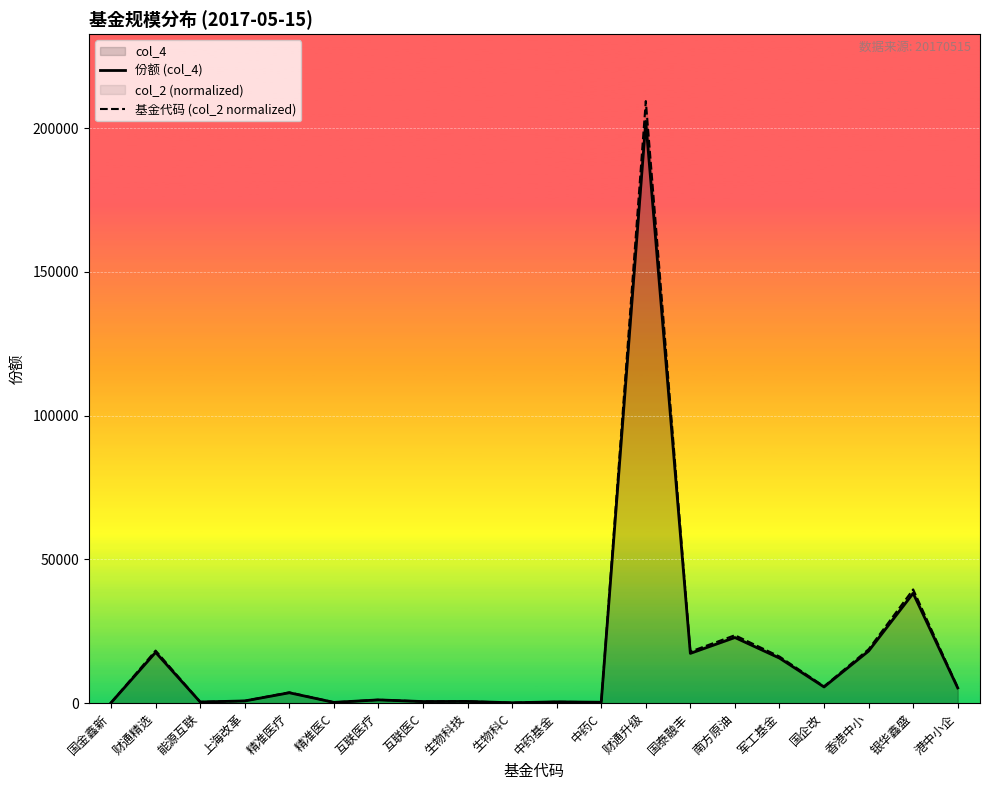

Reading right to left, list all the values displayed in this chart.

份额 (col_4): 港中小企=5310.1	银华鑫盛=38227.1	香港中小=18128.5	国企改=5646.1	军工基金=15676.0	南方原油=22836.7	国泰融丰=17323.0	财通升级=202367.0	中药C=321.5	中药基金=452.9	生物科C=146.5	生物科技=606.4	互联医C=559.6	互联医疗=1141.1	精准医C=278.5	精准医疗=3624.3	上海改革=774.4	能源互联=412.0	财通精选=17679.5	国金鑫新=165.8
基金代码 (col_2 normalized): 港中小企=5495.9	银华鑫盛=39565.0	香港中小=18763.0	国企改=5843.7	军工基金=16224.6	南方原油=23636.0	国泰融丰=17929.3	财通升级=209449.9	中药C=332.7	中药基金=468.8	生物科C=151.7	生物科技=627.6	互联医C=579.2	互联医疗=1181.0	精准医C=288.2	精准医疗=3751.2	上海改革=801.5	能源互联=426.4	财通精选=18298.3	国金鑫新=171.7